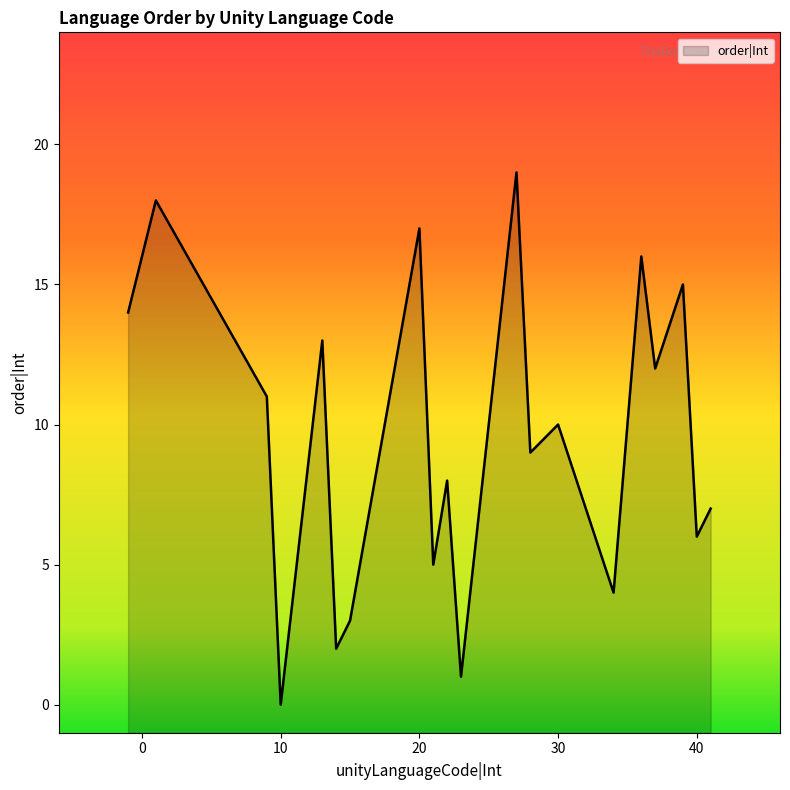

What is the greatest value displayed?

19